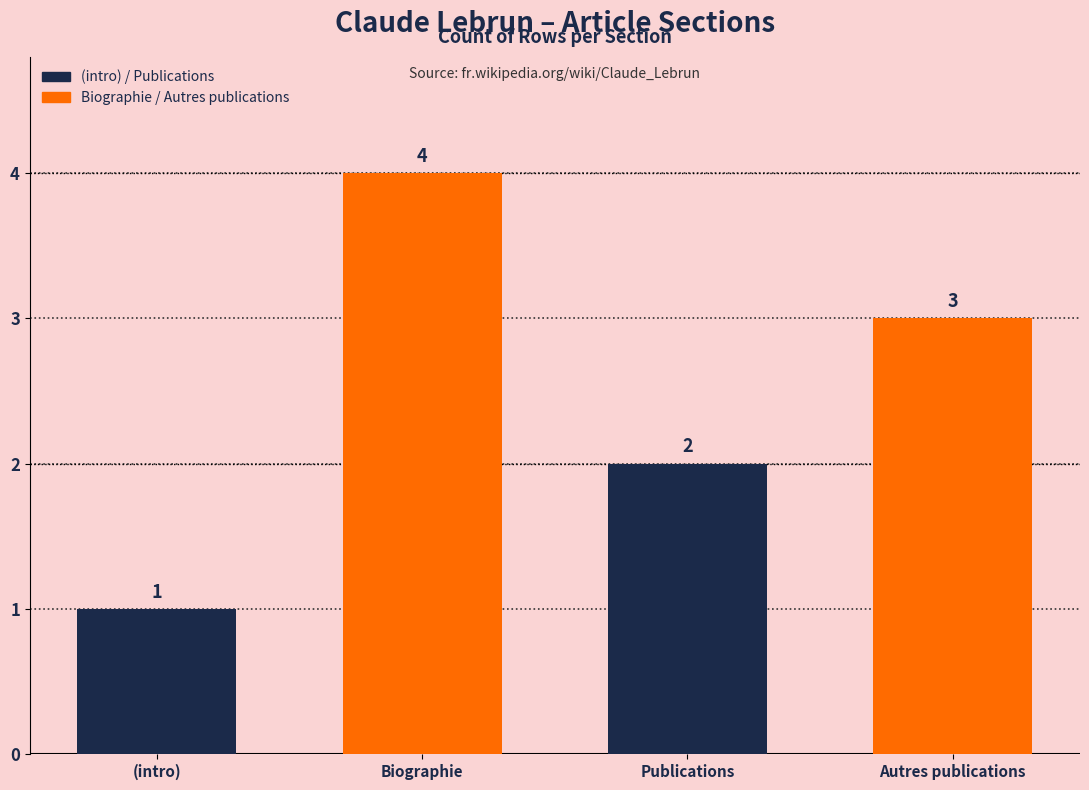

What is the value of the 1st bar from the left?

1